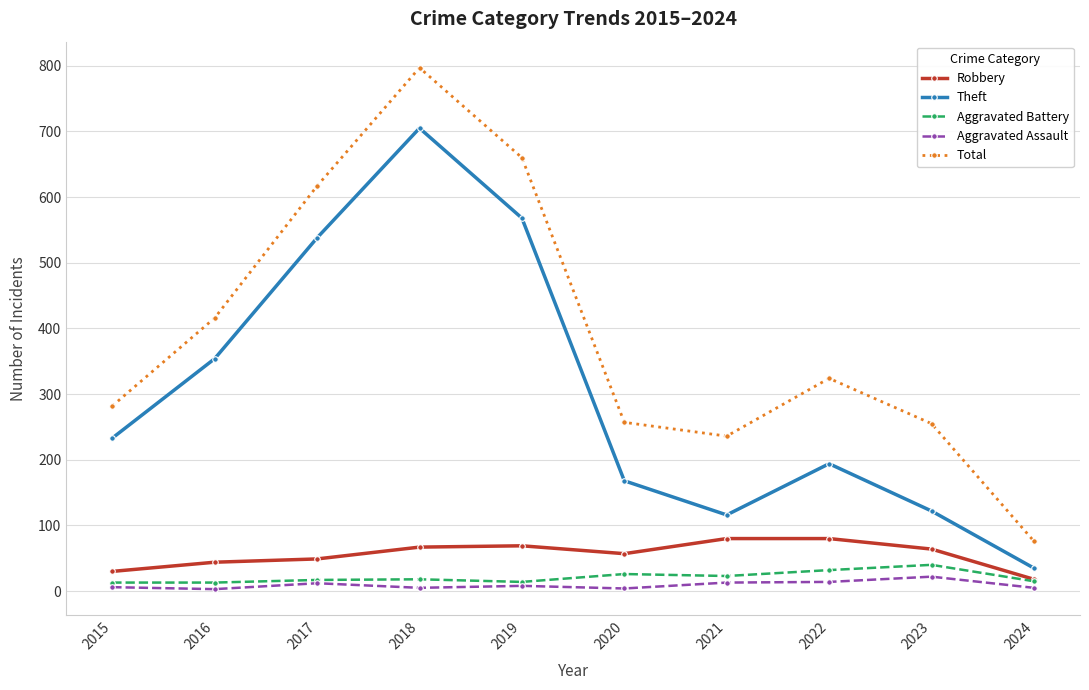

Which series has the largest total across all categories?

Total